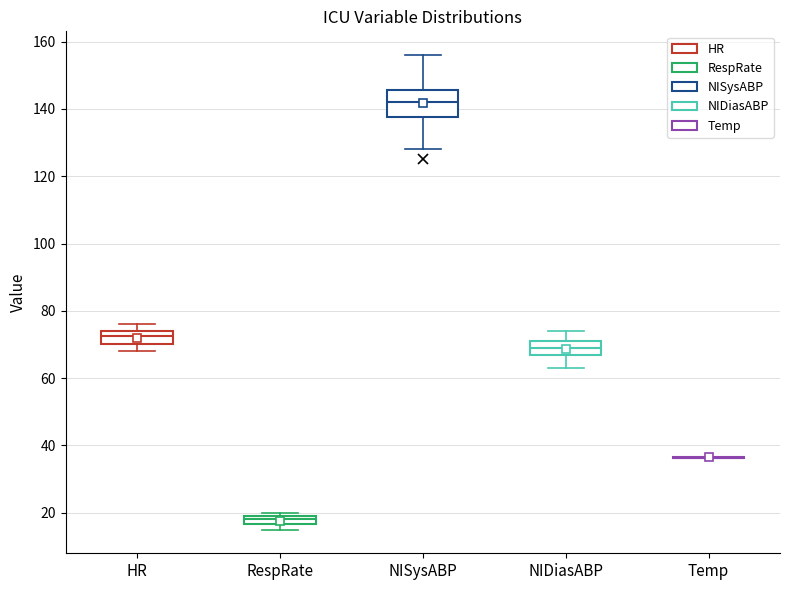

Which box is the tallest, from its lower edge to its upper edge?

NISysABP